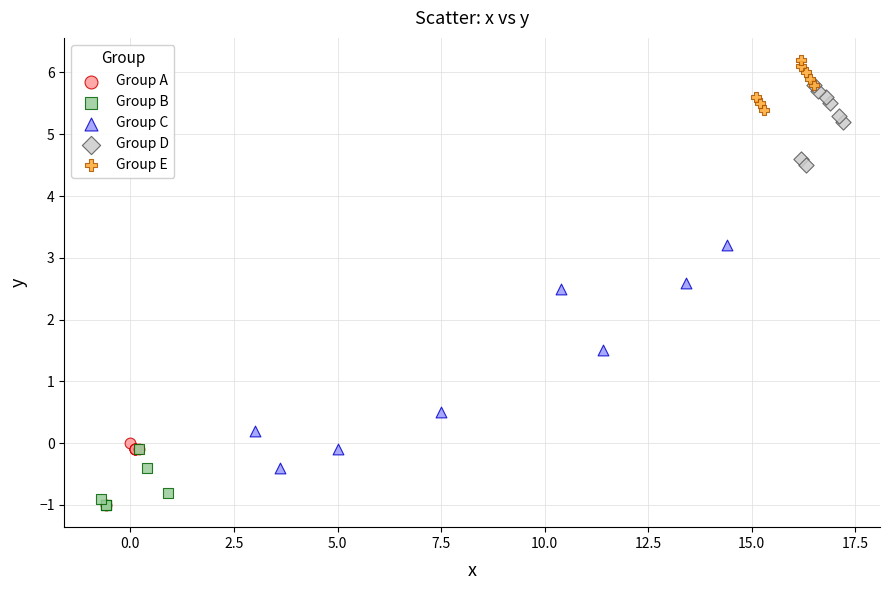

Which series has the widest spread of Y values?

Group C